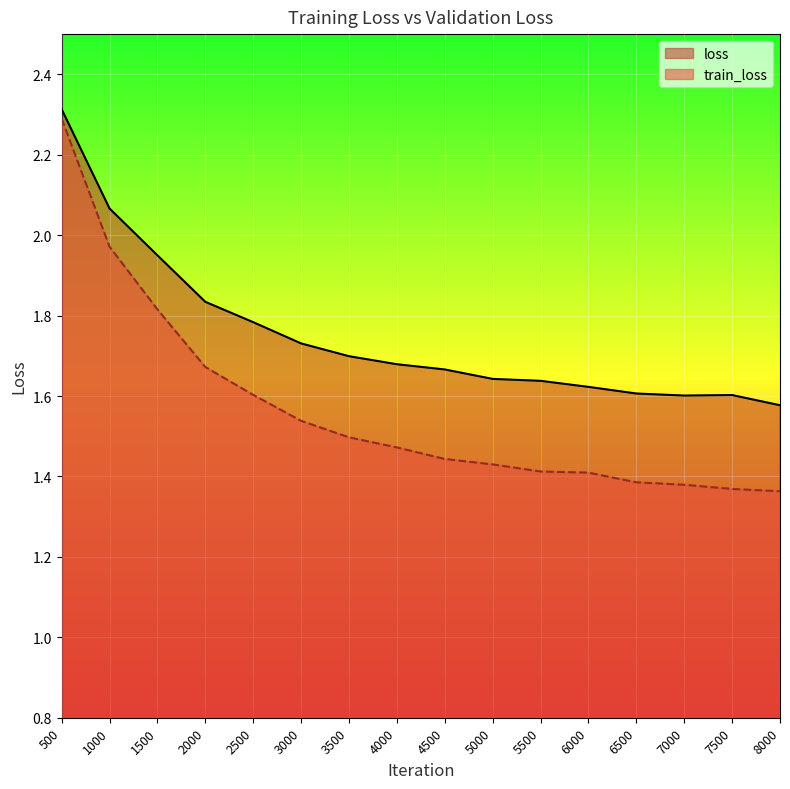

What is the minimum value shown in the chart?

1.4